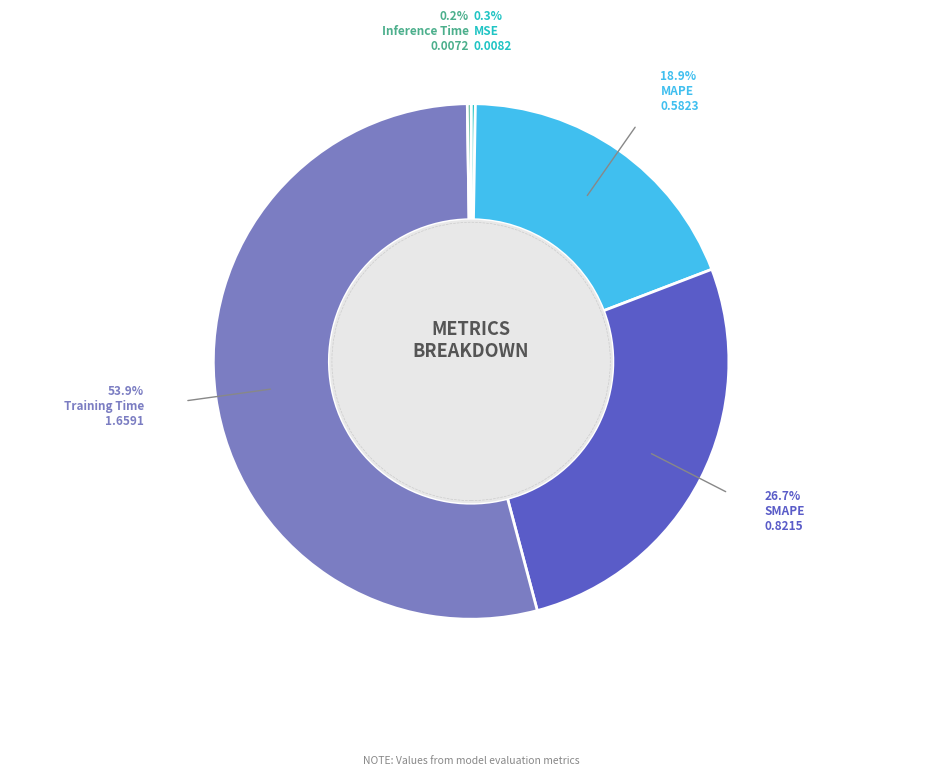

To the nearest percent, what is the average slice percentage?

20%